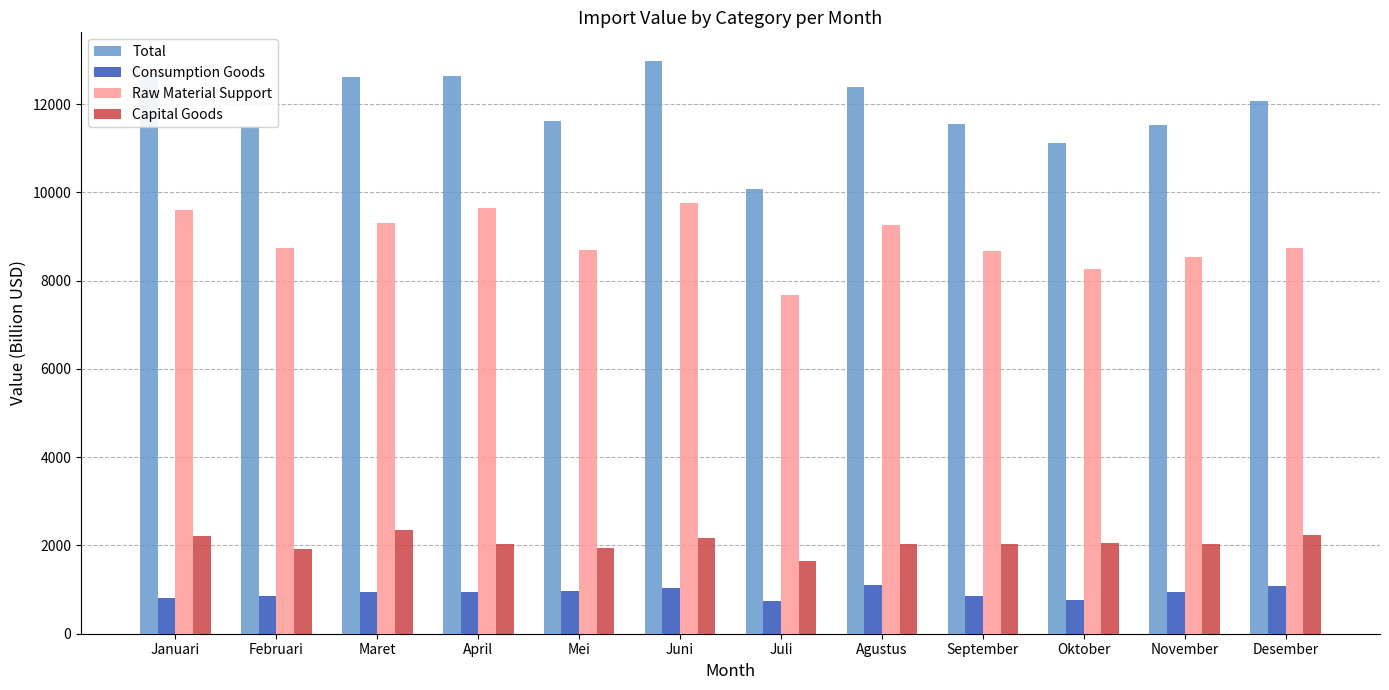

What is the minimum value shown in the chart?

741.2